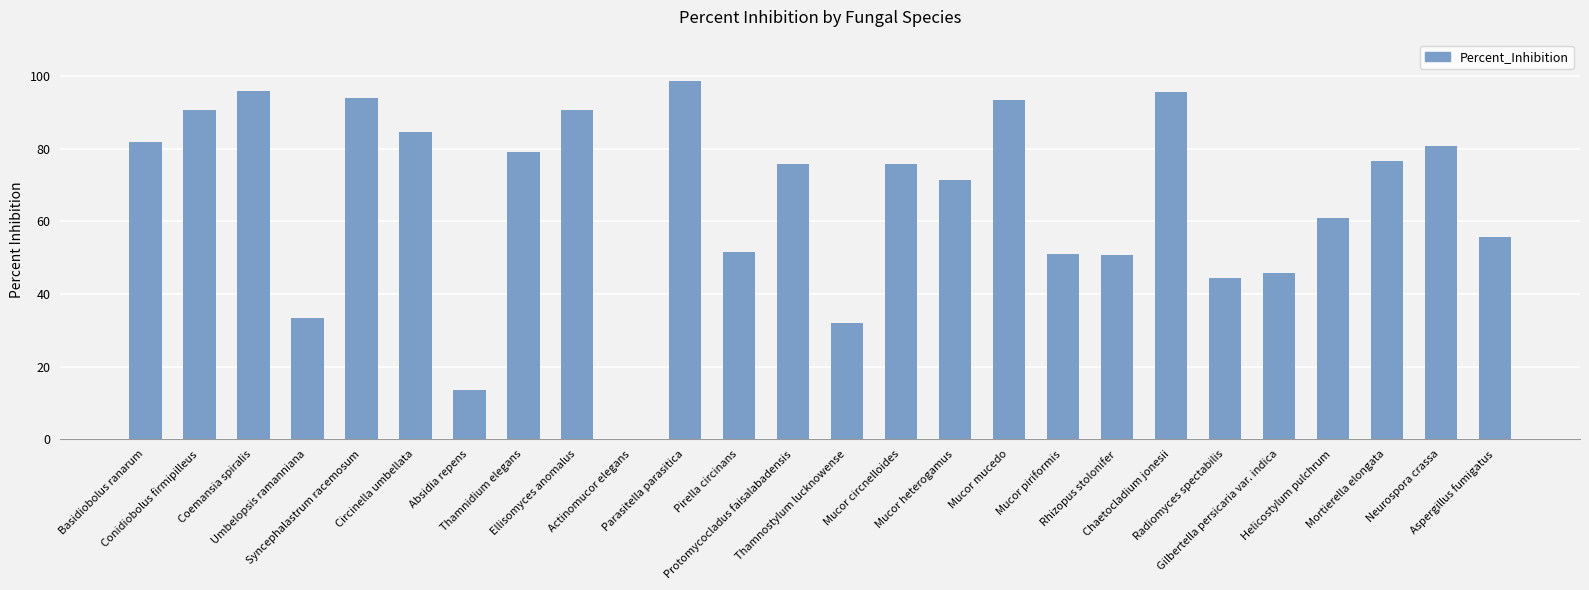

The chart shows a value of 27.0 at Syncephalastrum racemosum. True or false?

False